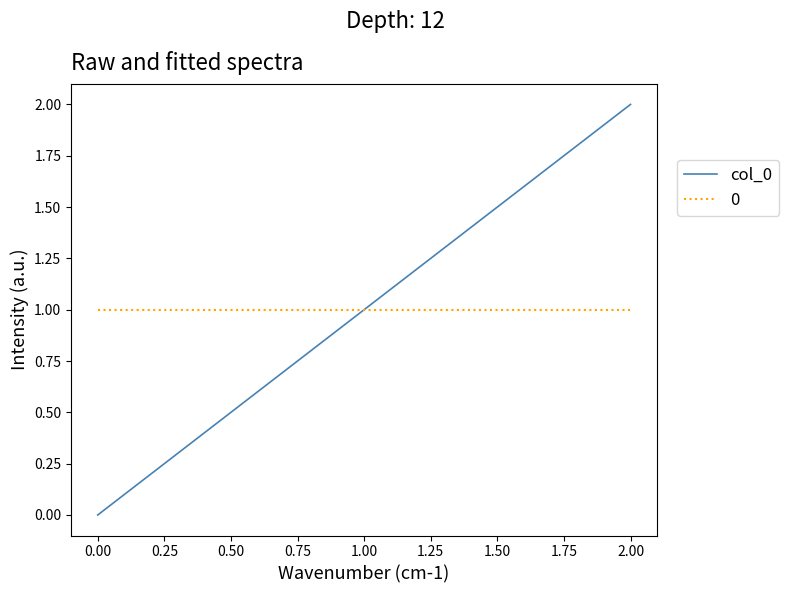

How many lines are shown in the chart?

2